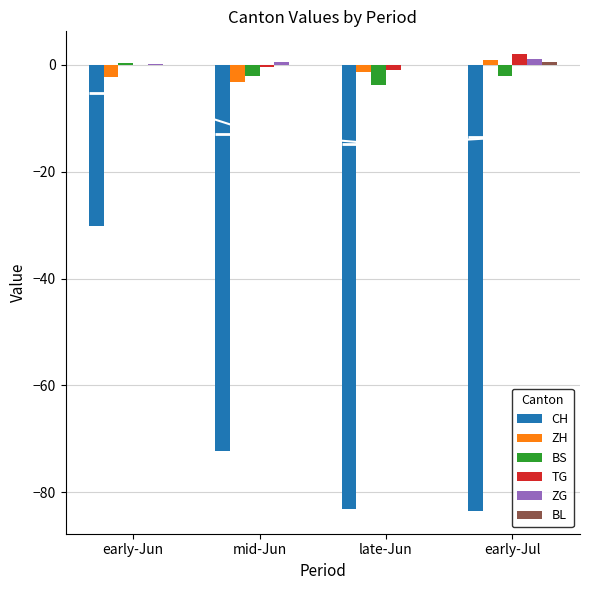

How many bars are there in each group?

6